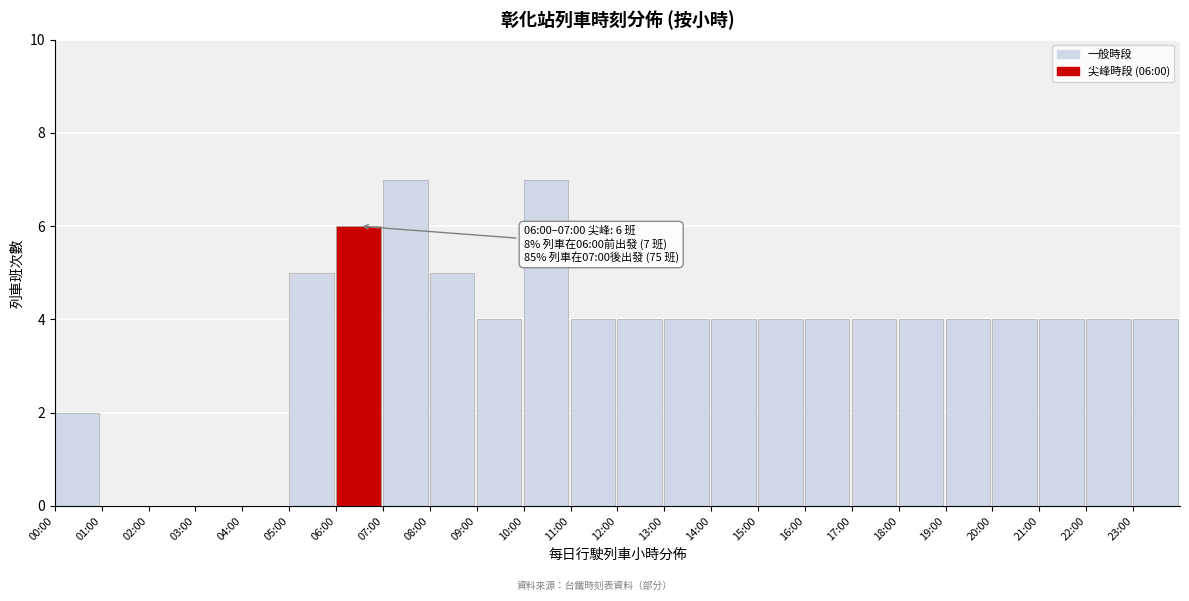

Reading left to right, transcribe all the data shown in this chart.

00:00=2	01:00=0	02:00=0	03:00=0	04:00=0	05:00=5	06:00=6	07:00=7	08:00=5	09:00=4	10:00=7	11:00=4	12:00=4	13:00=4	14:00=4	15:00=4	16:00=4	17:00=4	18:00=4	19:00=4	20:00=4	21:00=4	22:00=4	23:00=4